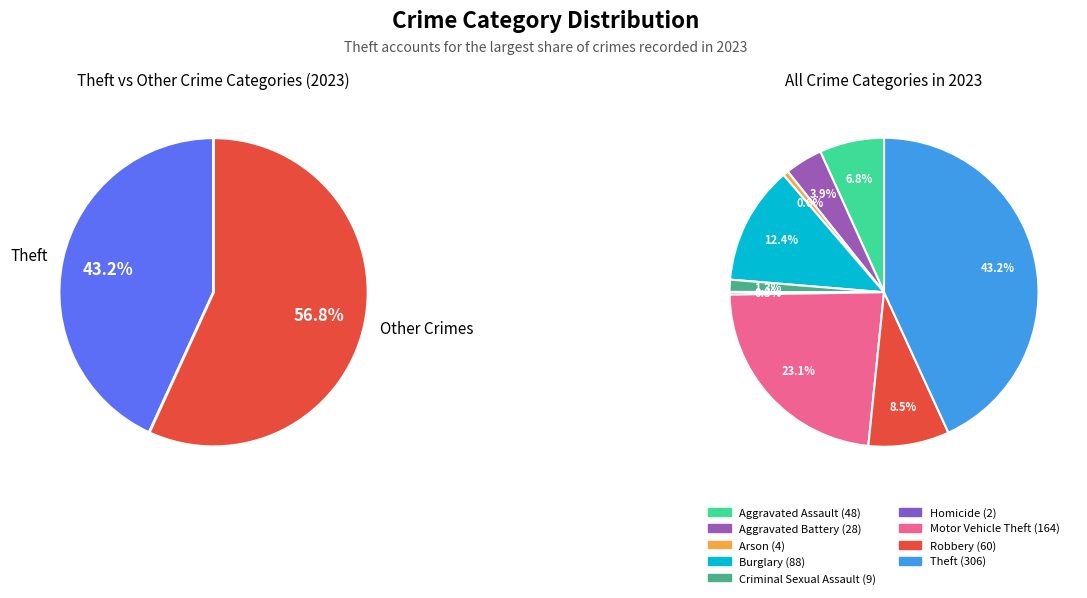

Does 3 represent more than half of the total?

No